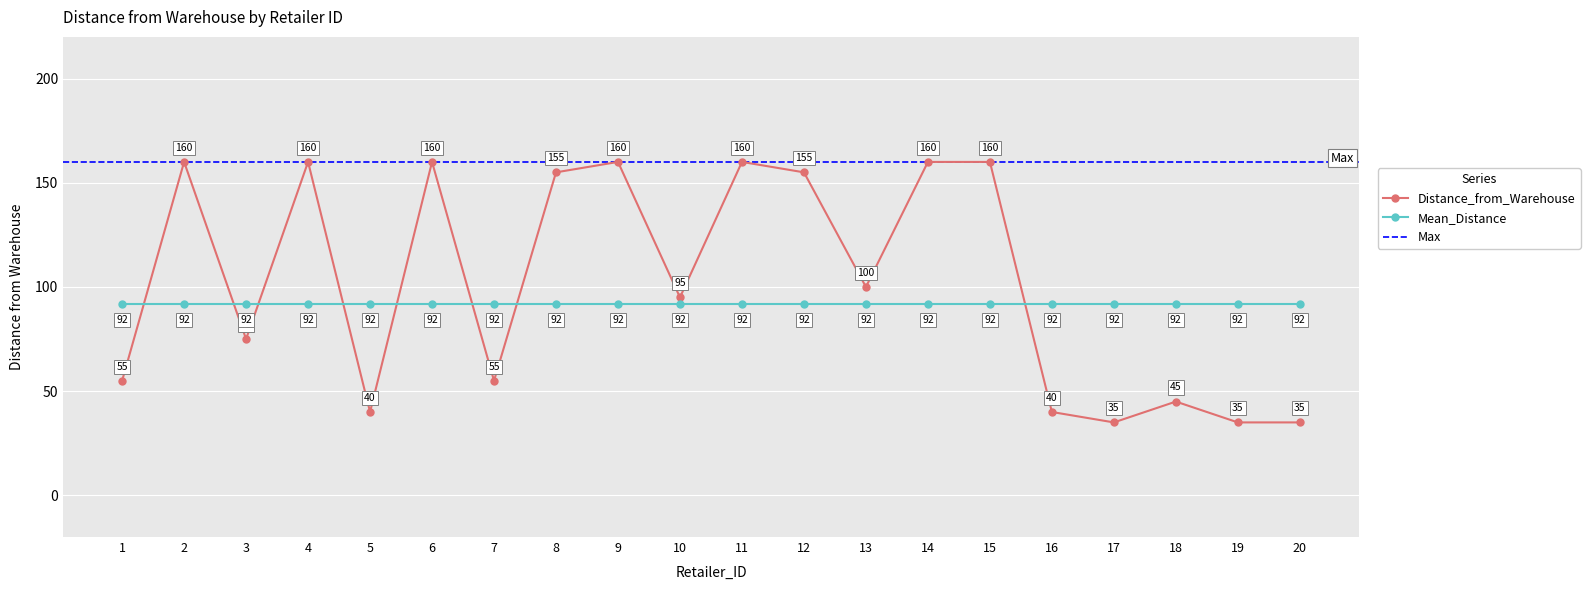

Which category has the lowest value across all series?

17